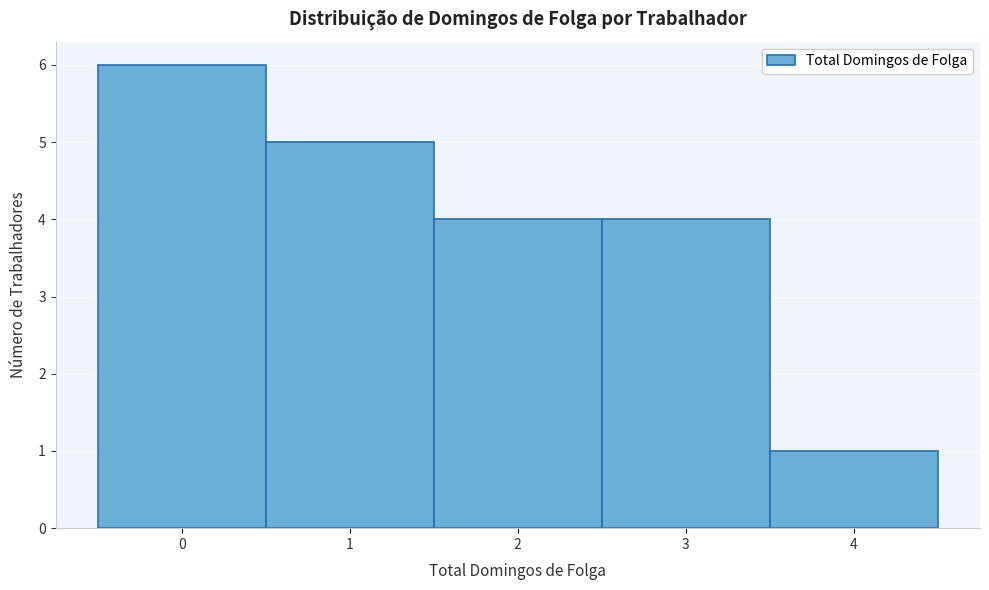

What is the height of the bar covering 1.5 to 2.5 on the x-axis? The values are not printed on the chart, so give them approximately, as read against the axis.

4